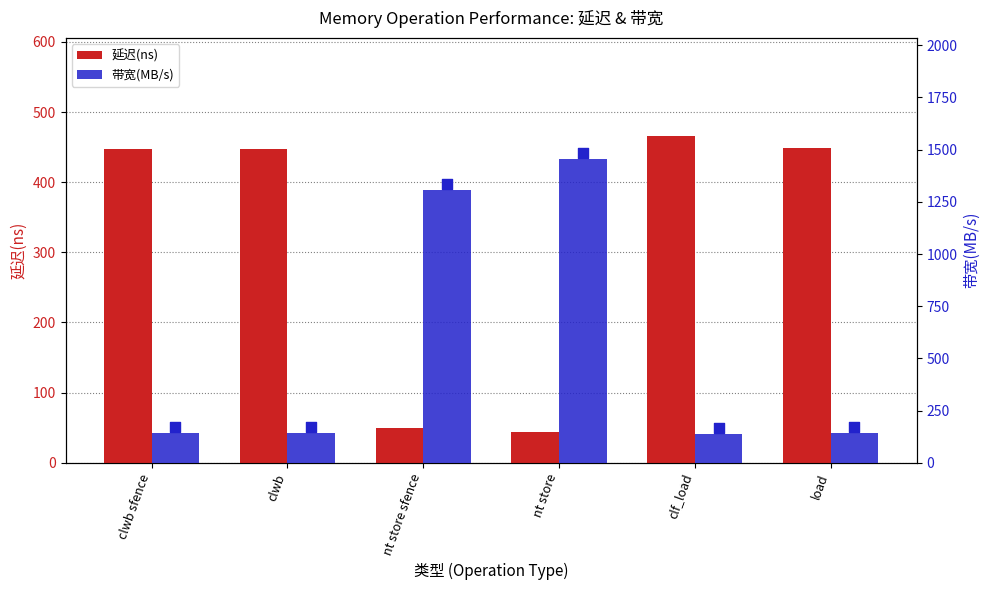

At how many categories does at least one series exceed 1215?

2